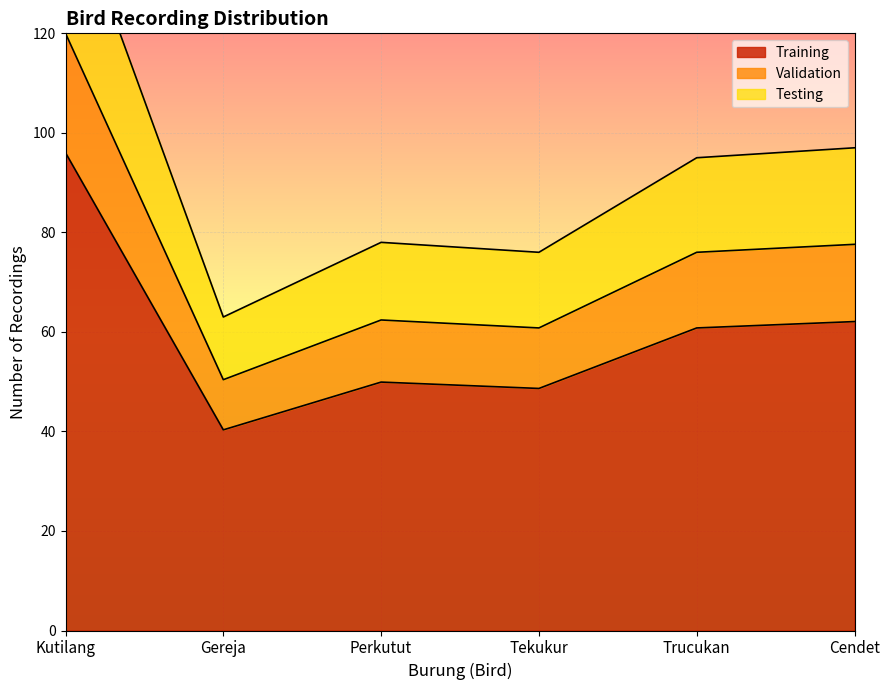

The value of Training at Kutilang is 96.0. True or false?

True